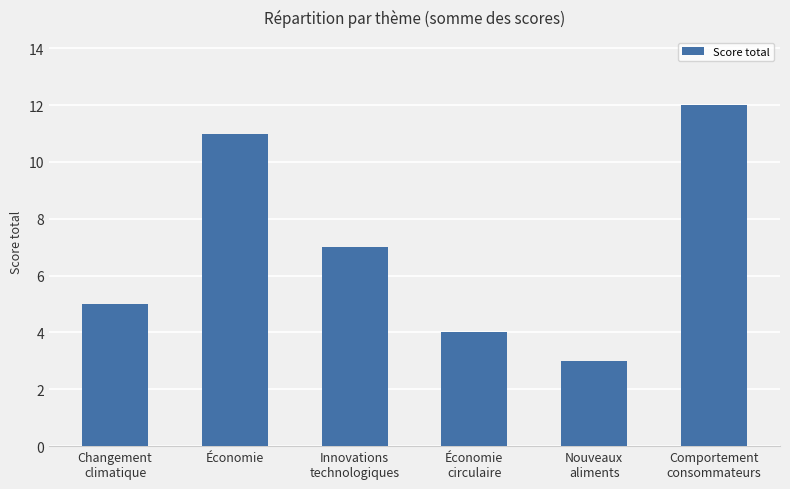

How many values are below 7?

3